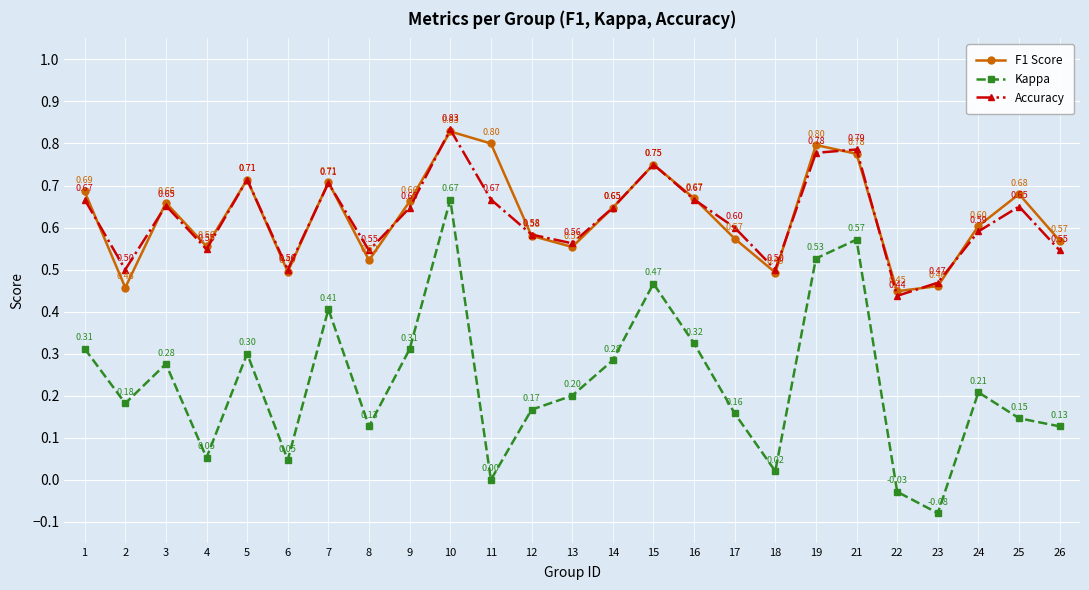

How many interior local peaks does the Accuracy series have?

7